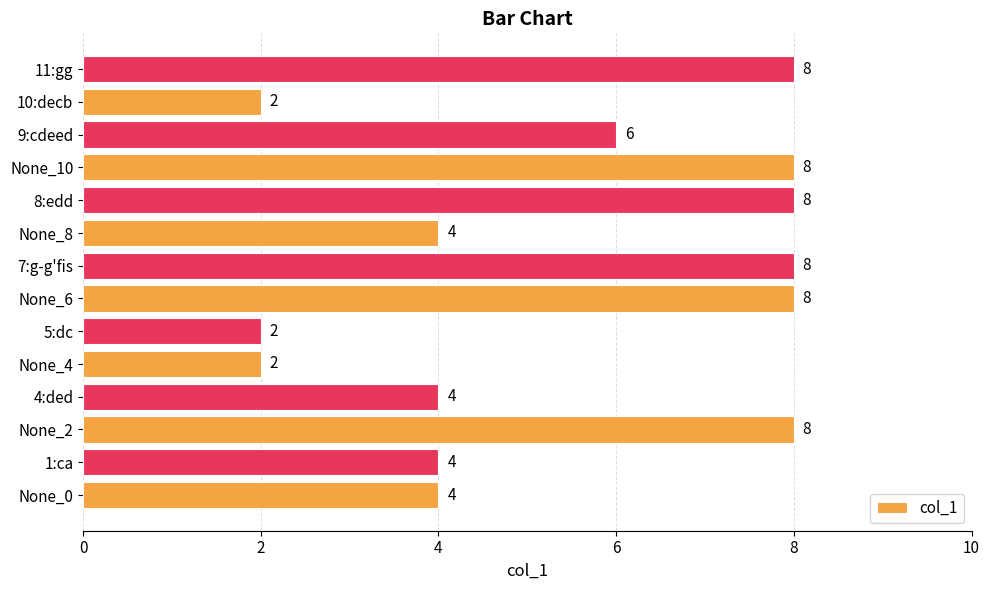

What is the greatest value displayed?

8